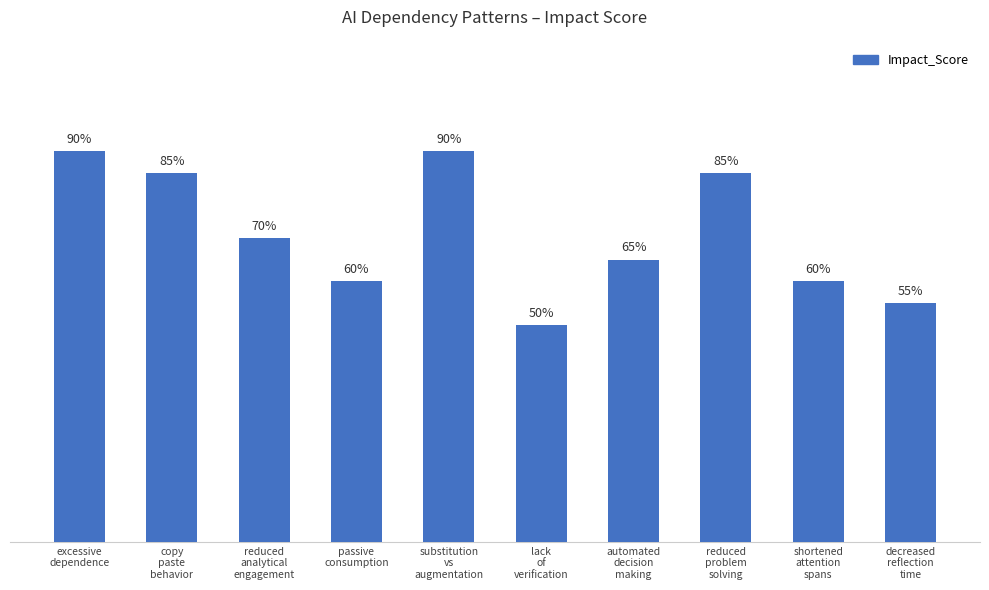

Does the chart contain any negative values?

No